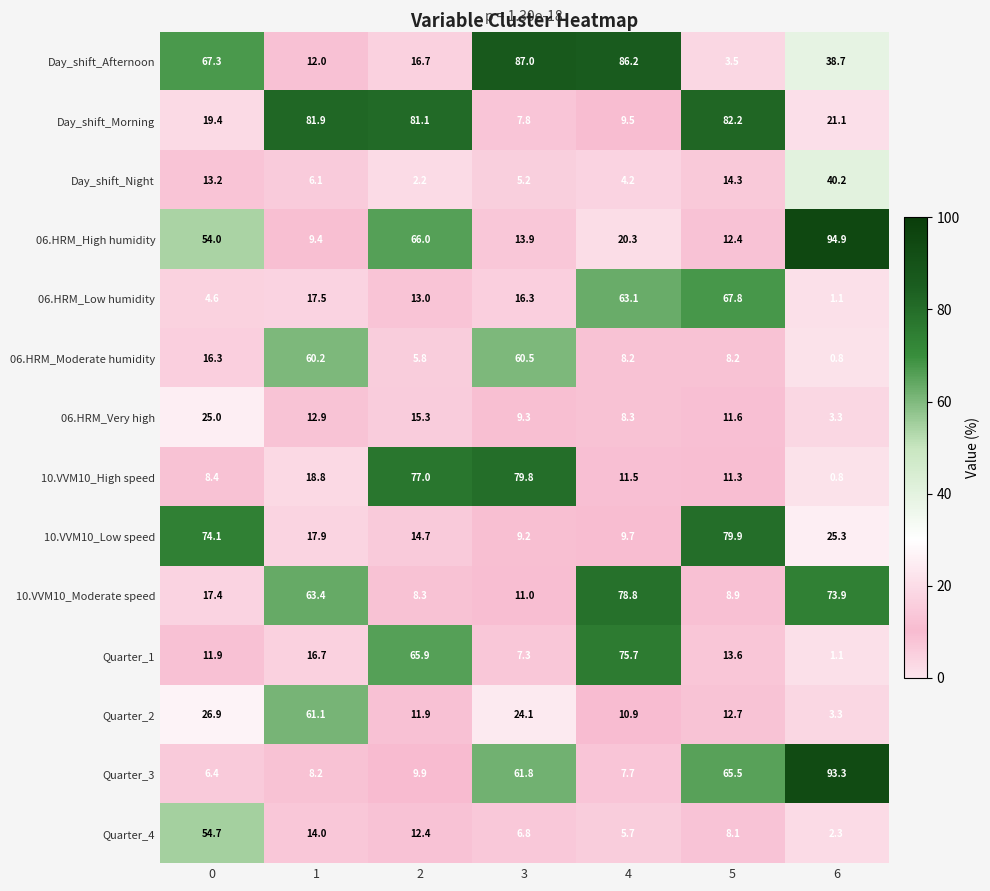

What is the difference between the maximum and second lowest values in the 06.HRM_Moderate humidity series?

54.7